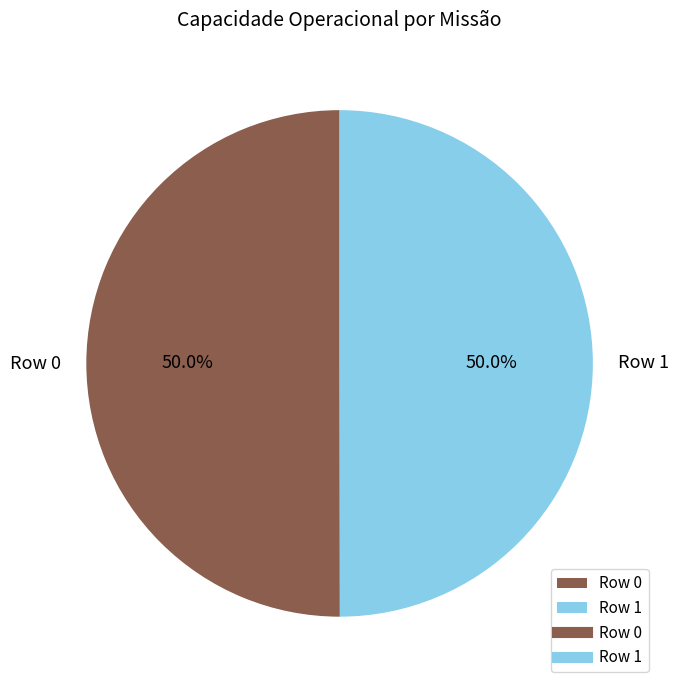

What is the ratio of the value at Row 0 to the value at Row 1?

1.0